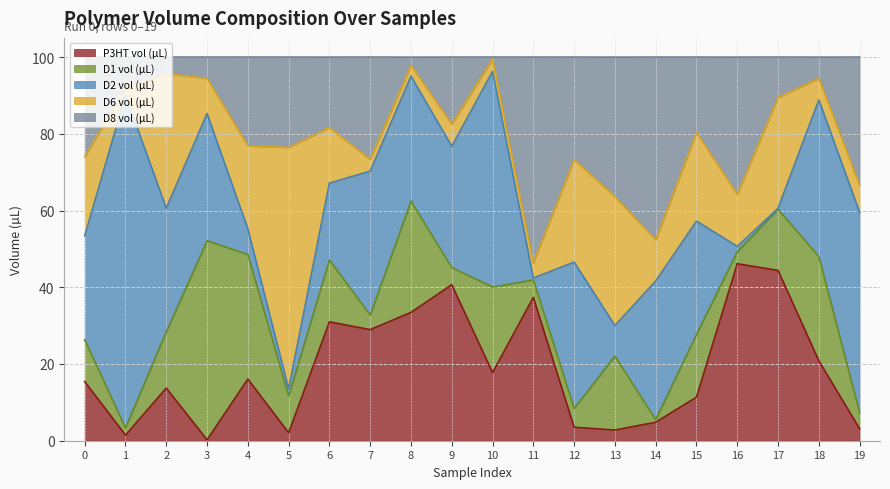

True or false: D2 vol (µL) and D6 vol (µL) intersect in this chart.

True